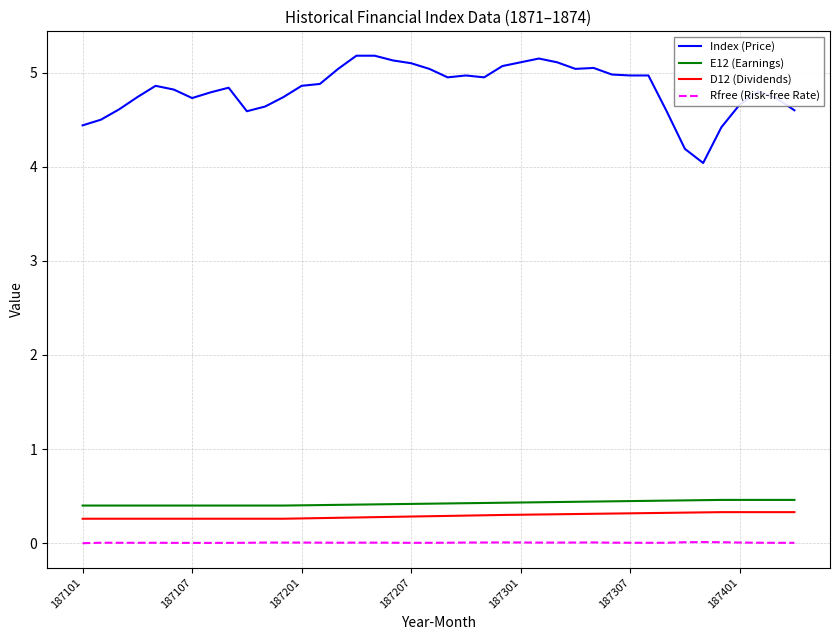

True or false: Index (Price) and D12 (Dividends) intersect in this chart.

False